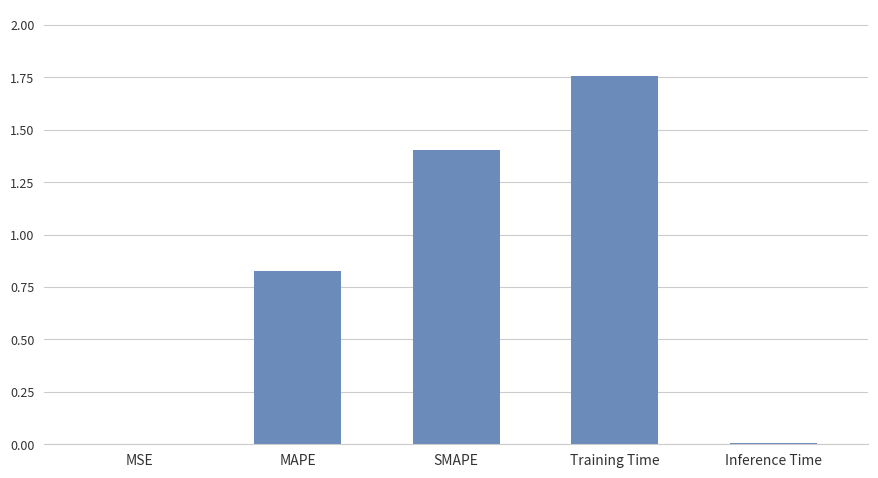

True or false: the data shows 1.0 at Training Time.

False